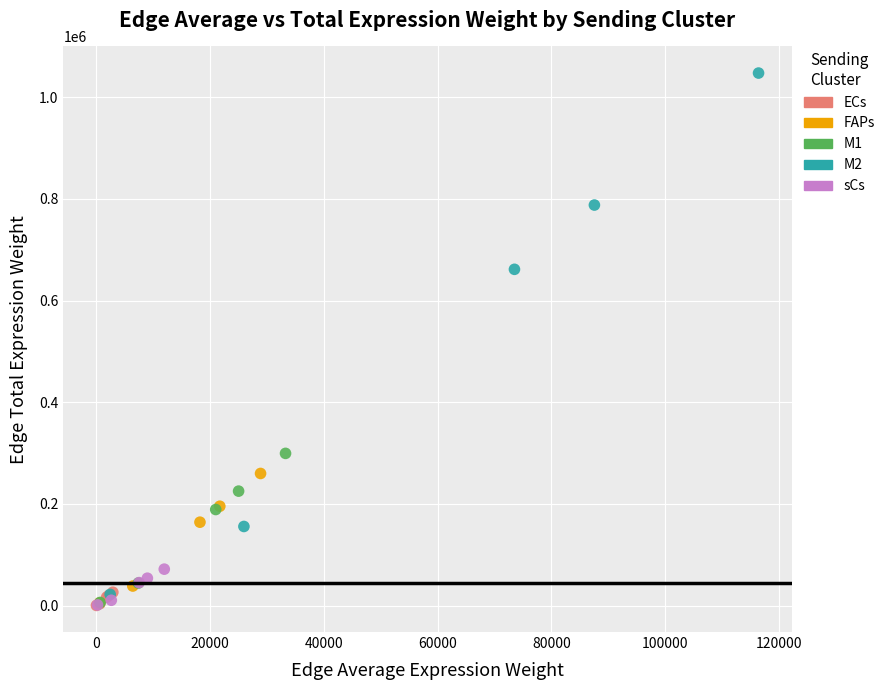

Which series contains the highest Y value?

M2